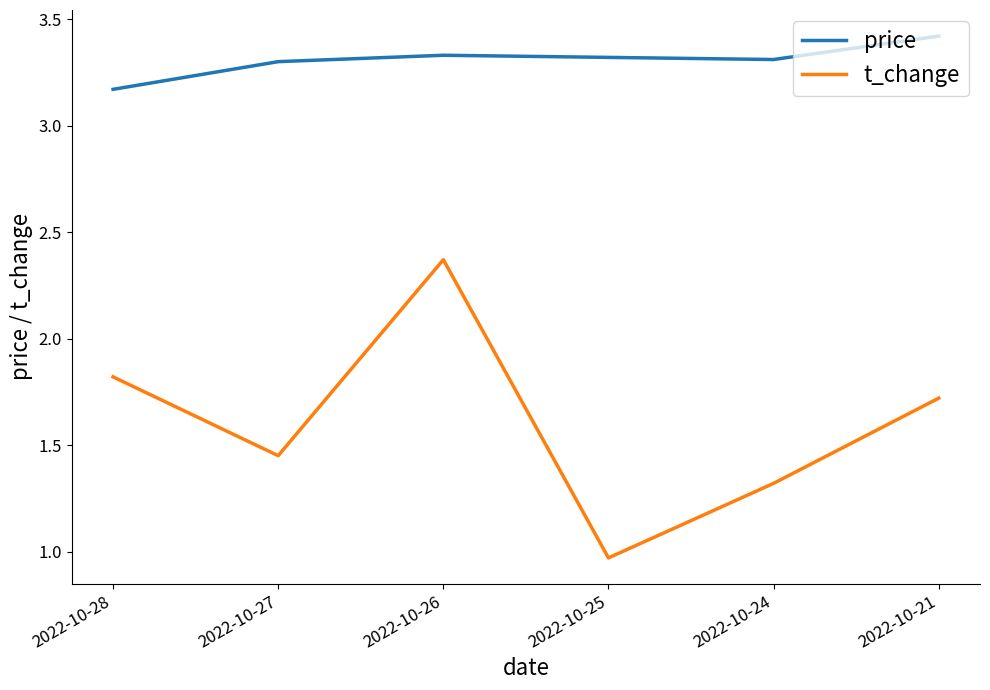

List the labels in order of t_change value, largest first.

2022-10-26, 2022-10-28, 2022-10-21, 2022-10-27, 2022-10-24, 2022-10-25